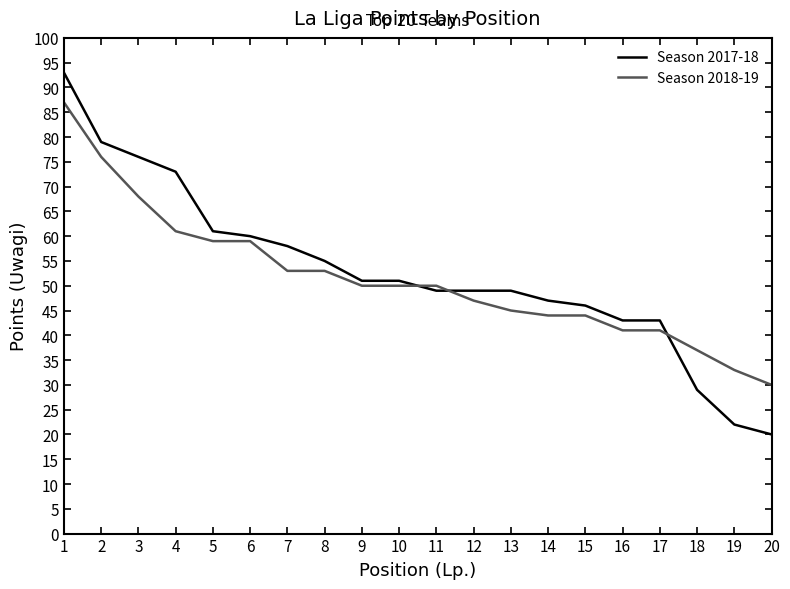

The value of Season 2018-19 at 2 is 76. True or false?

True